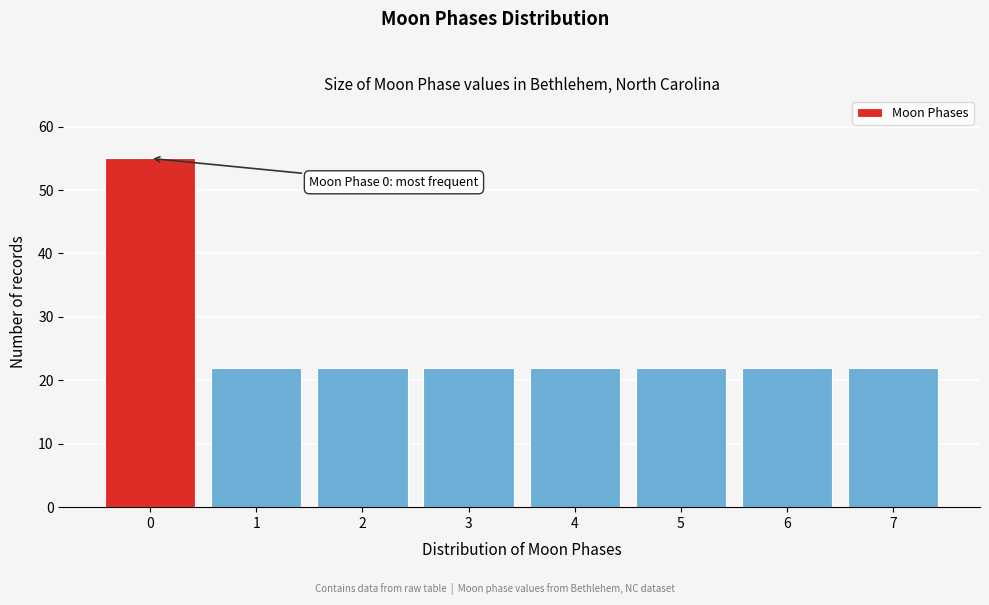

Reading right to left, extract all data points from this chart.

7=22	6=22	5=22	4=22	3=22	2=22	1=22	0=55